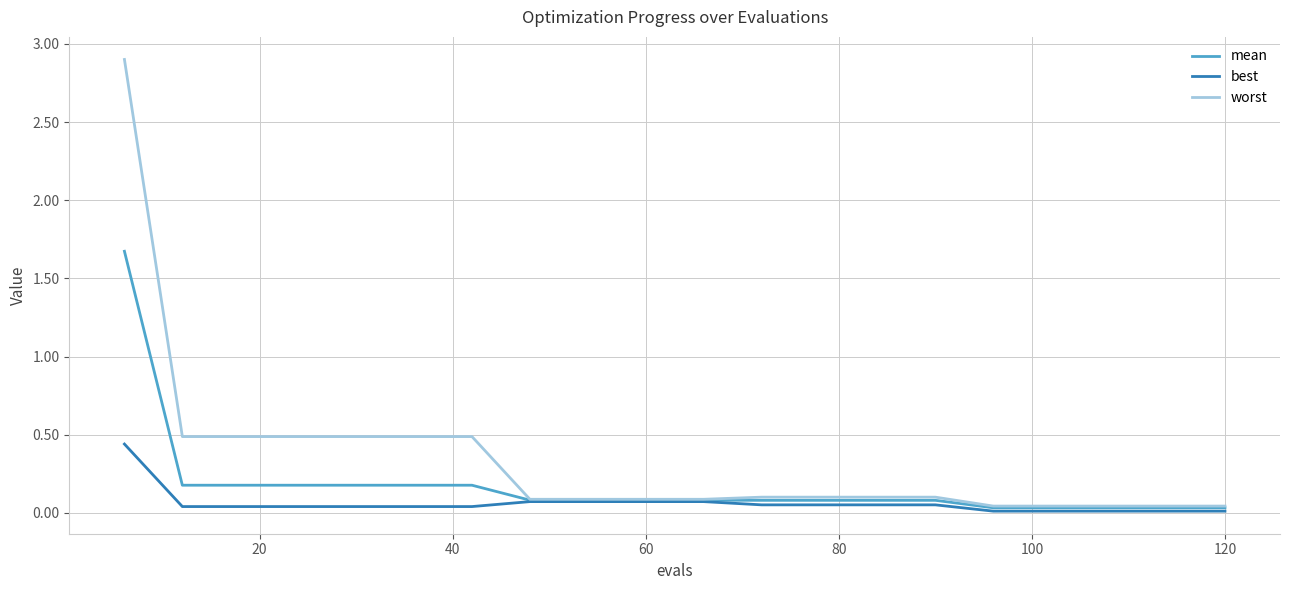

List the series in order of their overall mean, lowest first.

best, mean, worst